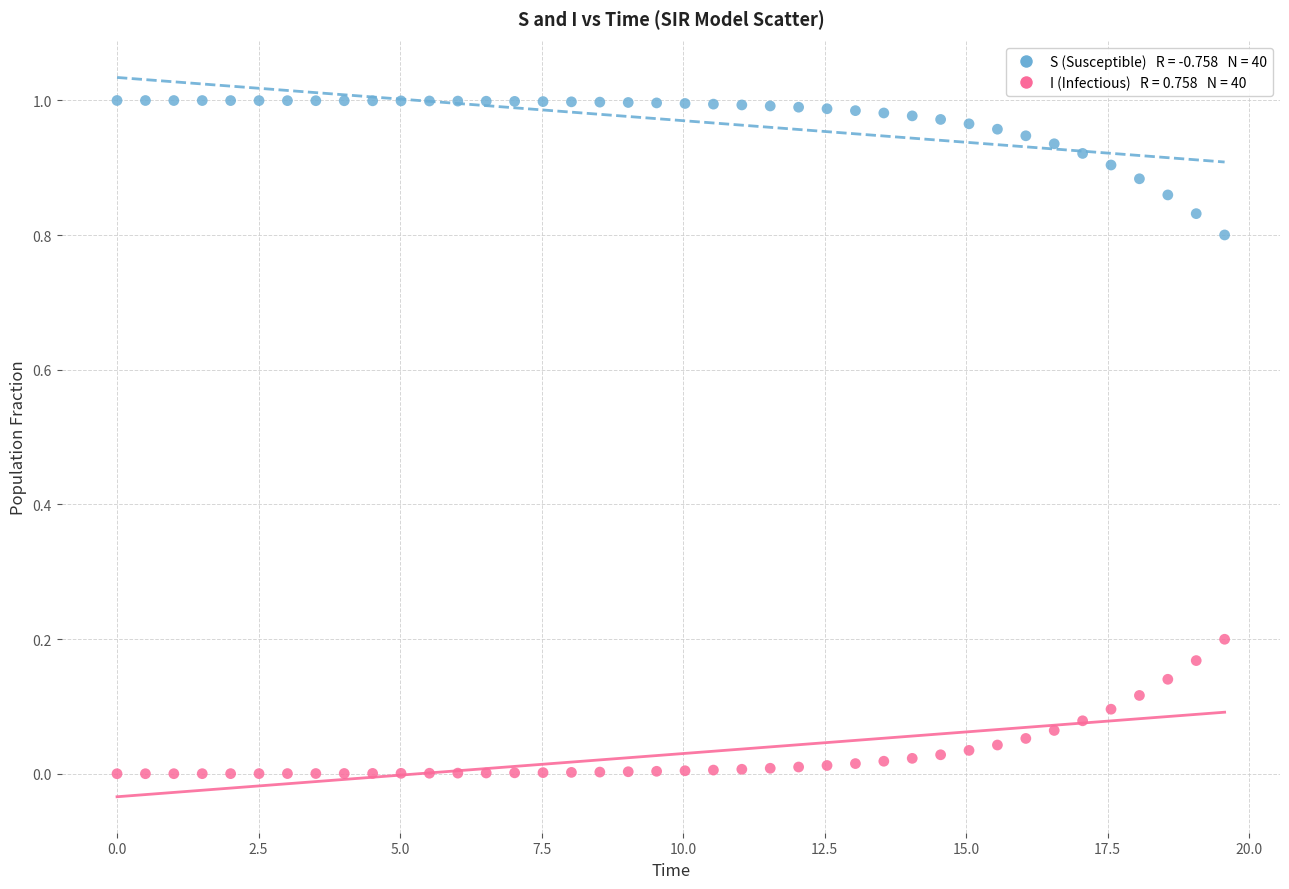

Across all data points, what is the range of X values (max minus min)?

19.6